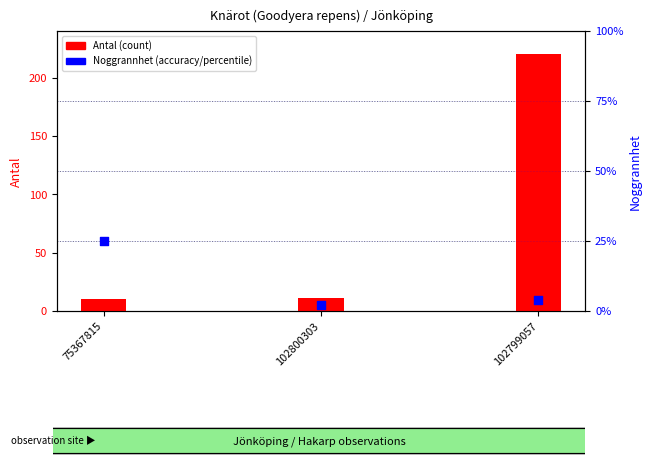

What is the total value across all series at 102799057?

224